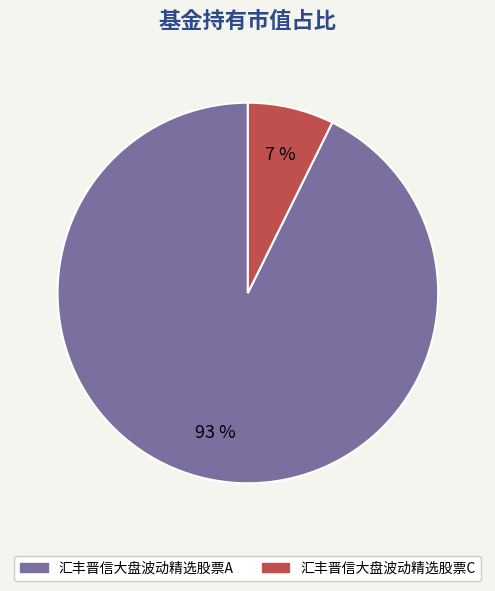

Count the number of slices in the pie.

2